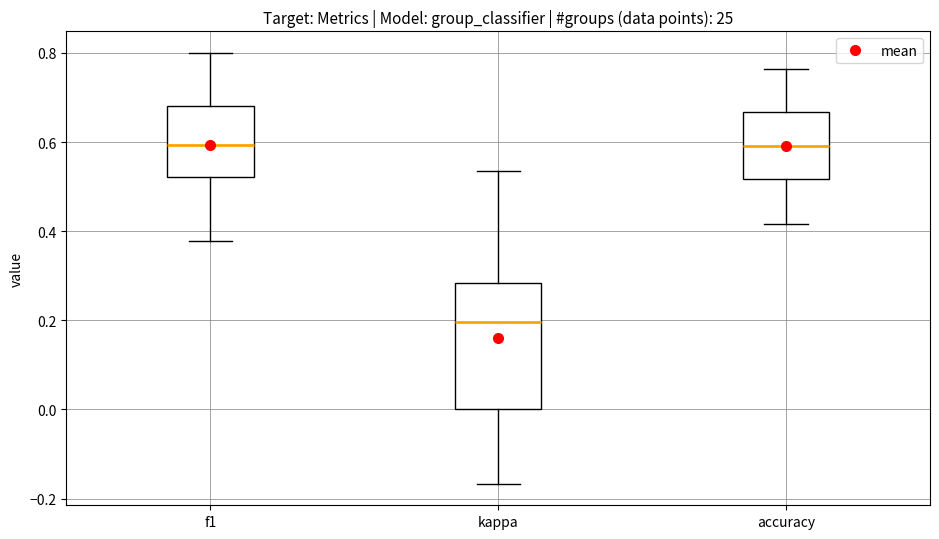

Where does the lower whisker of the box for f1 end on the y-axis? The values are not printed on the chart, so give them approximately, as read against the axis.

0.38